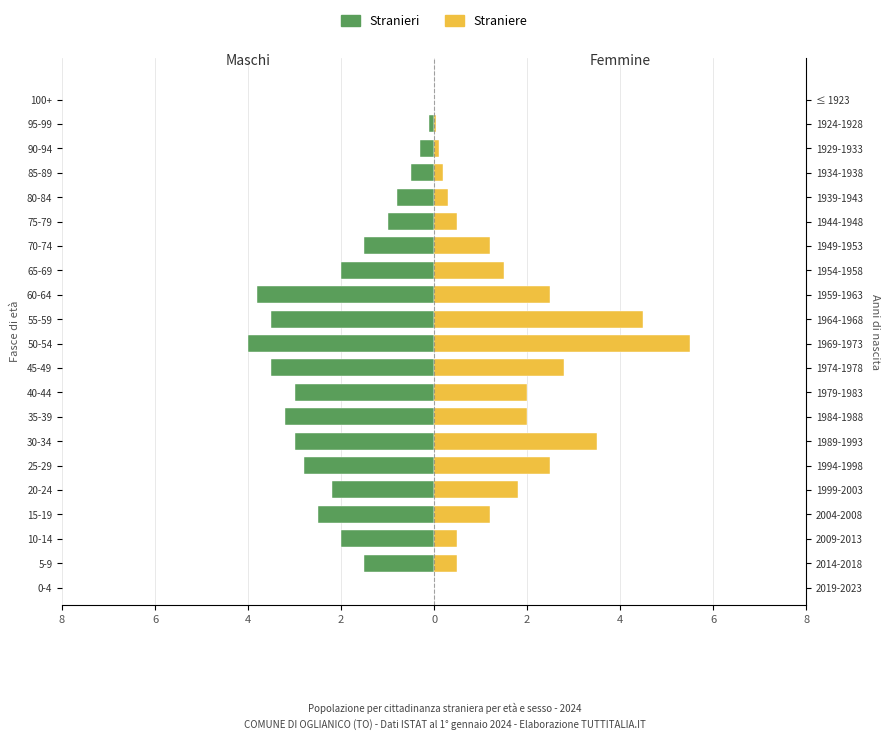

True or false: Stranieri has a value of -0.1 at 90-94.

False